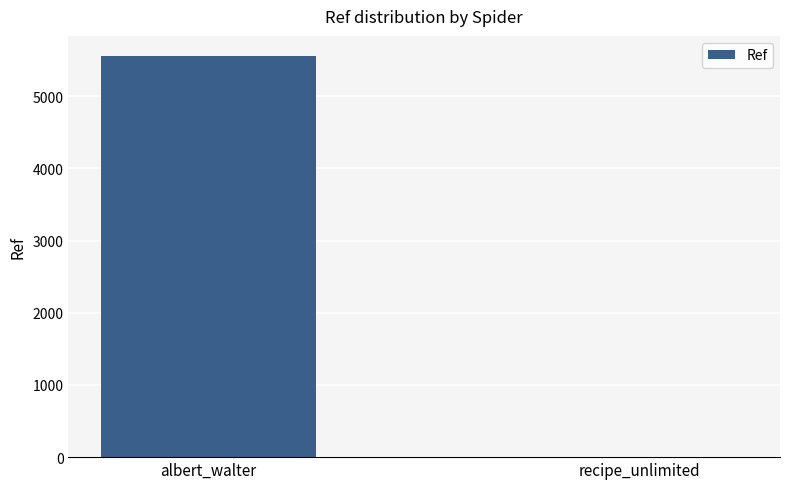

Reading left to right, what are all the values shown in this chart?

albert_walter=5556	recipe_unlimited=1